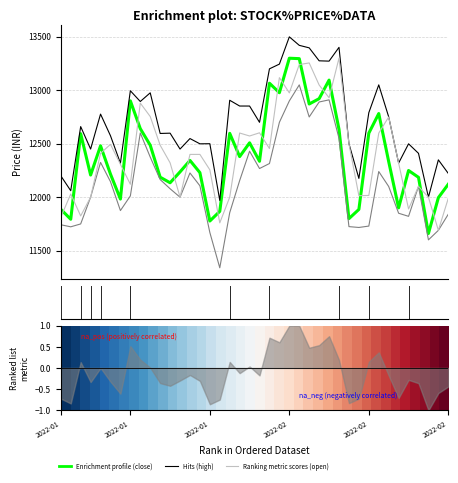

True or false: close and high cross at least once.

False